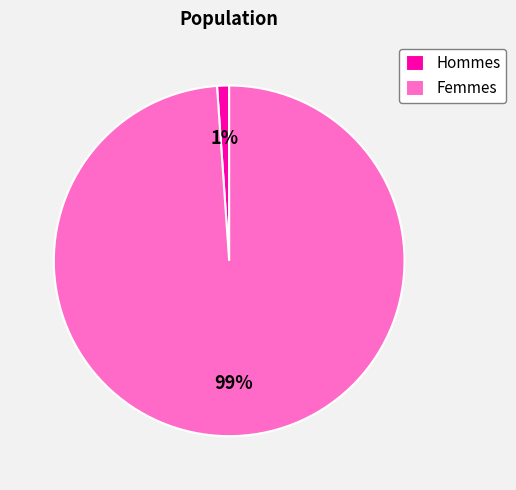

What is the smallest slice in the pie chart?

Hommes